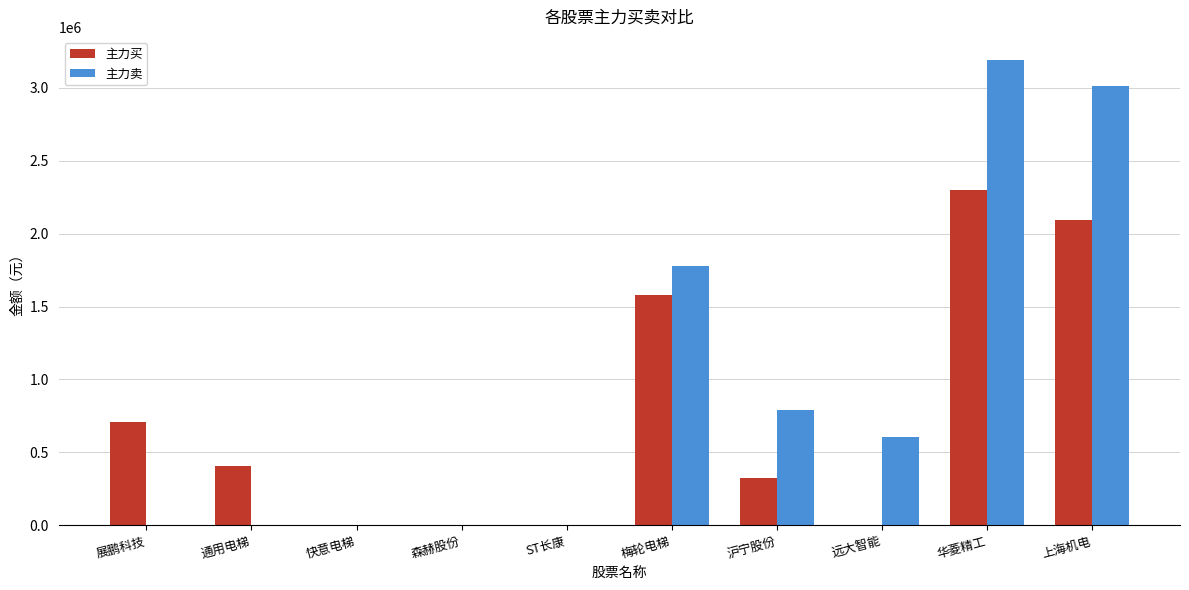

Count the number of data series in this chart.

2